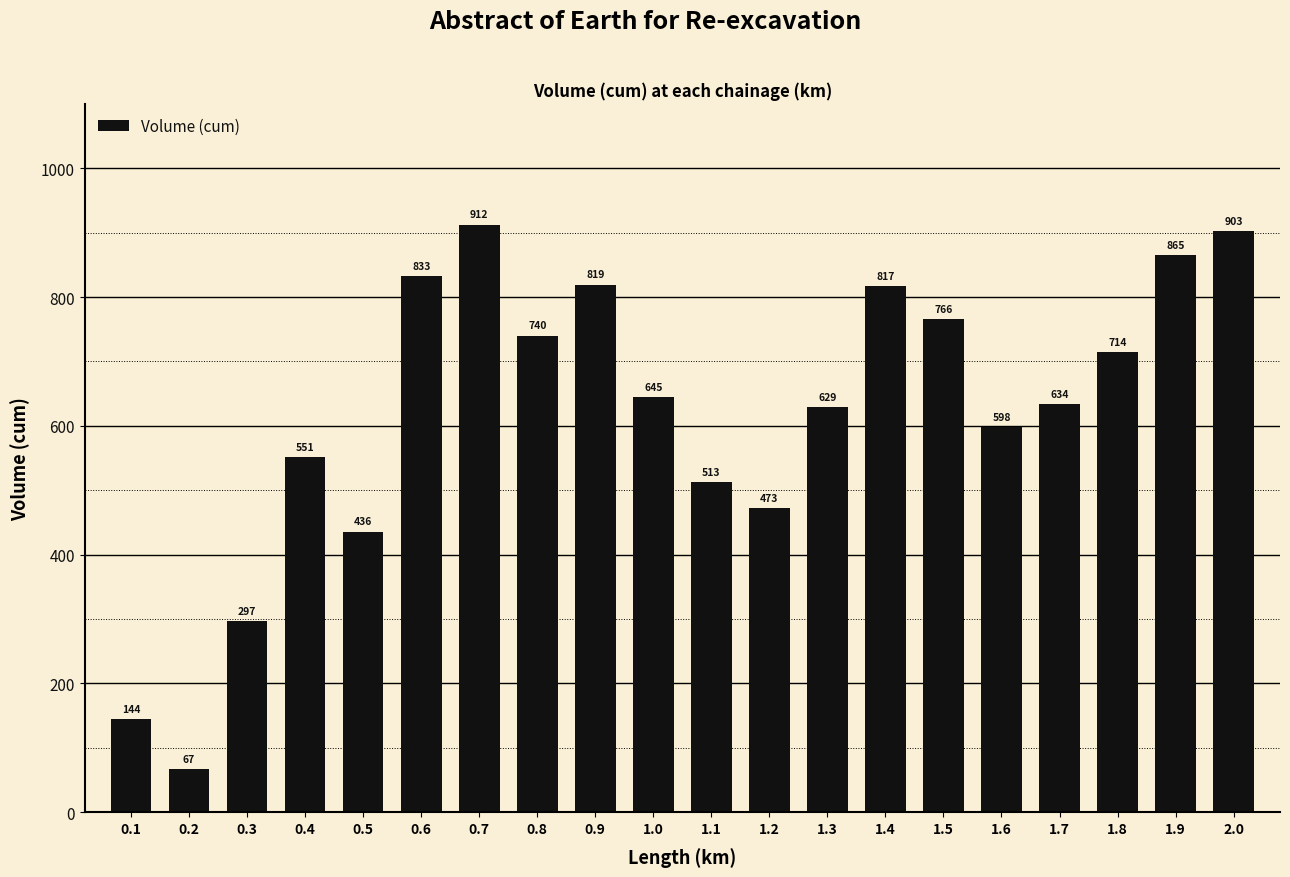

Between 1.6 and 0.5, which is larger?

1.6